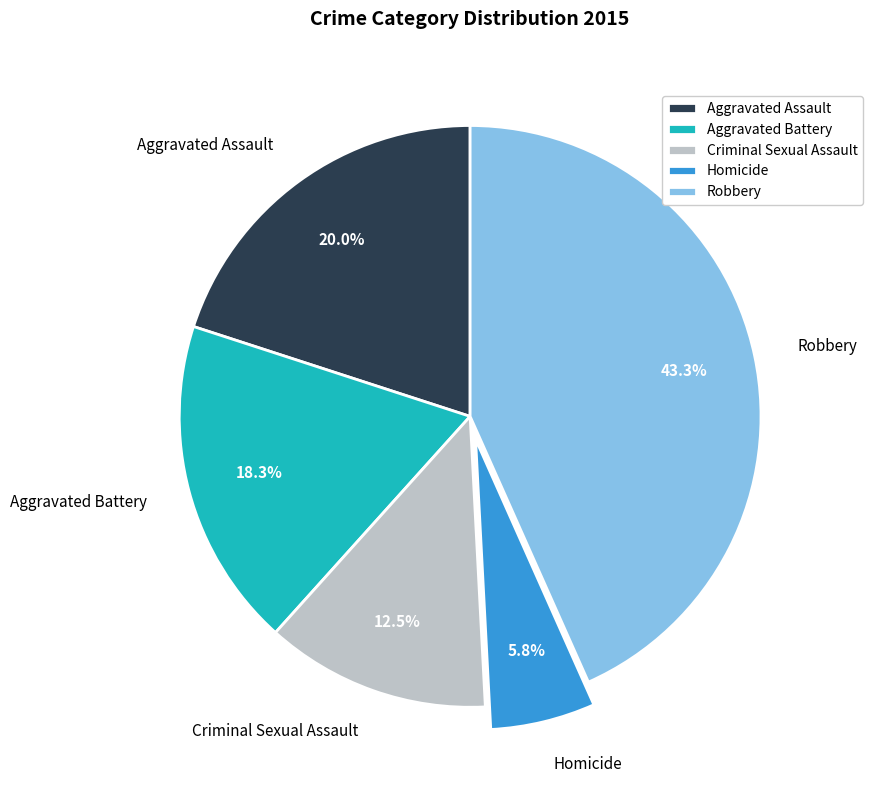

What is the ratio of the value at Aggravated Battery to the value at Criminal Sexual Assault?

1.5